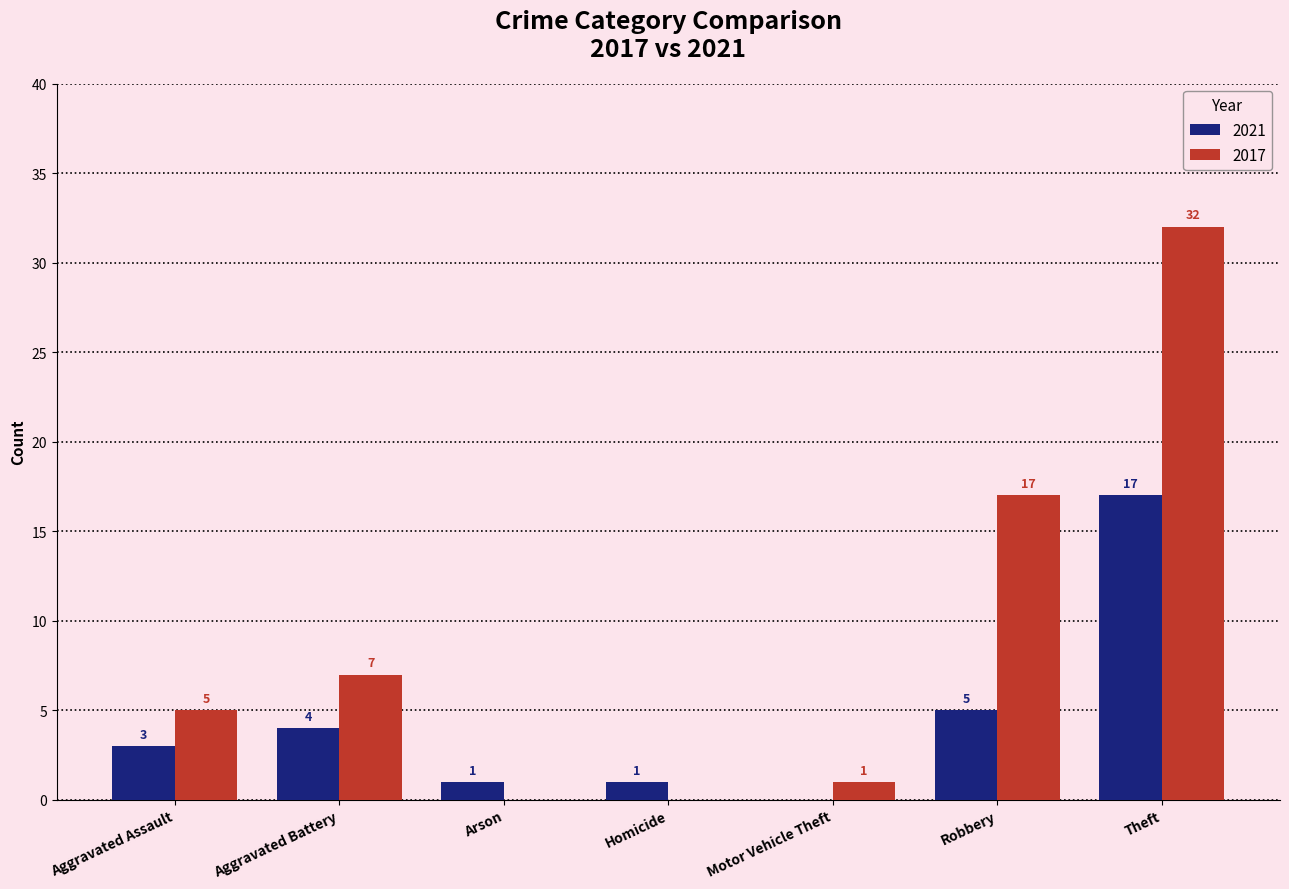

Which series changed the most between Arson and Theft?

2017